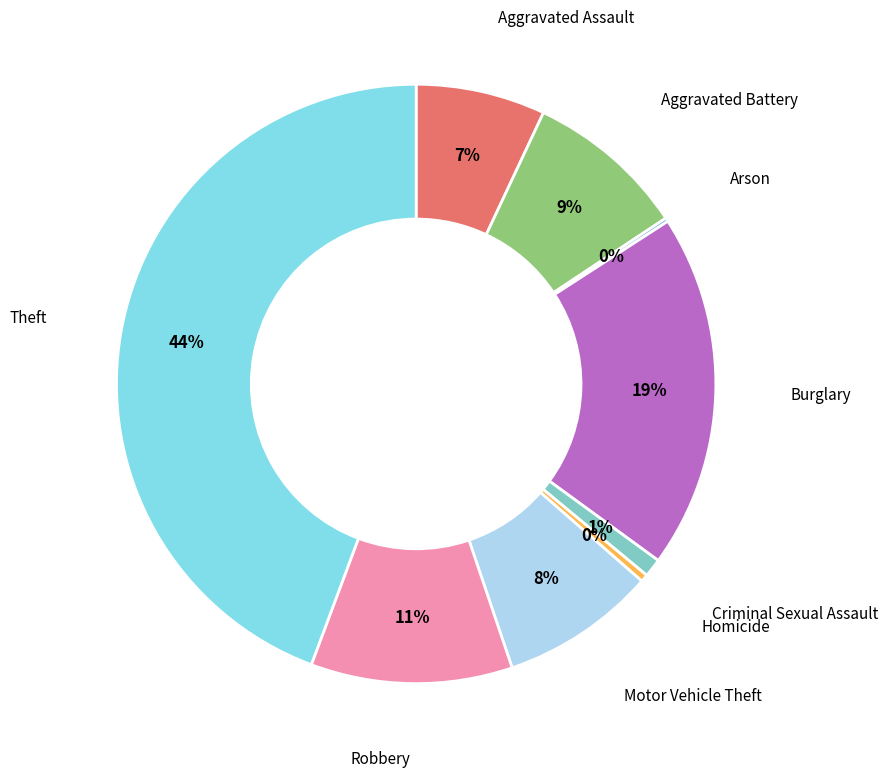

Which category has the biggest portion of the pie?

Theft